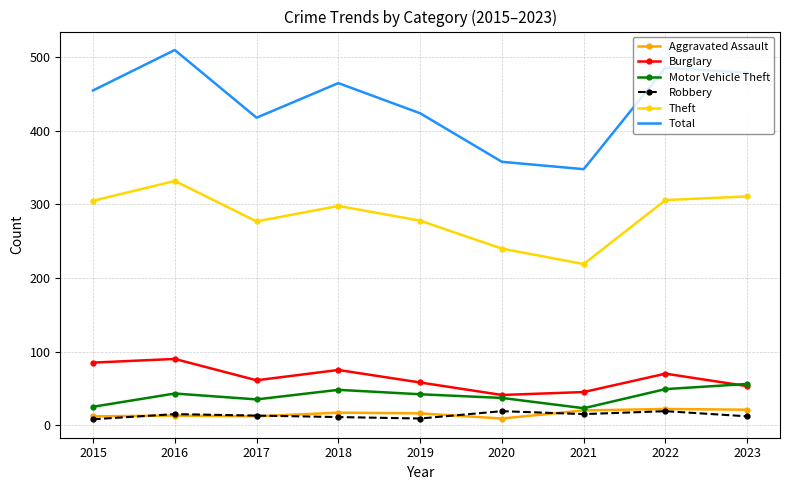

What is the average value of the Burglary series?

64